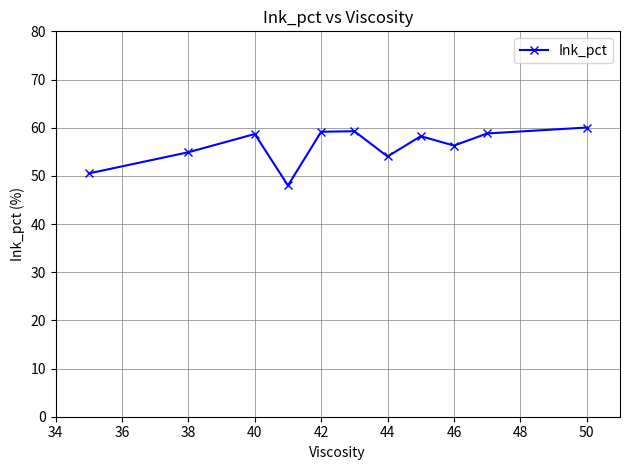

What is the value of the 11th point from the left?

60.0